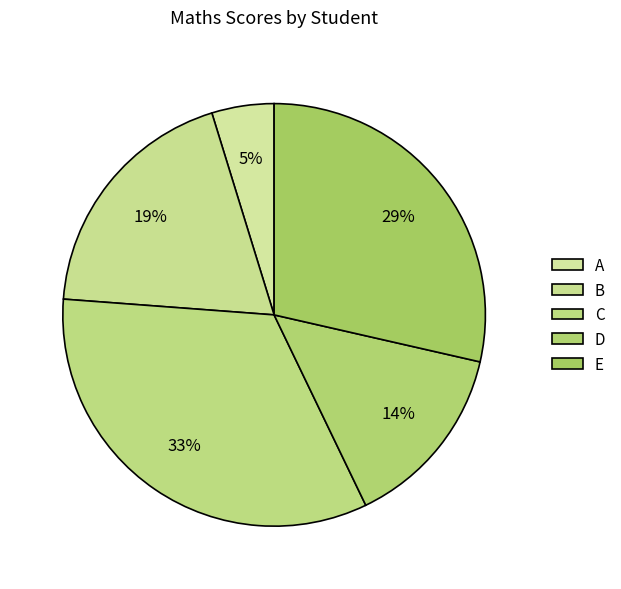

To the nearest percent, what is the average slice percentage?

20%